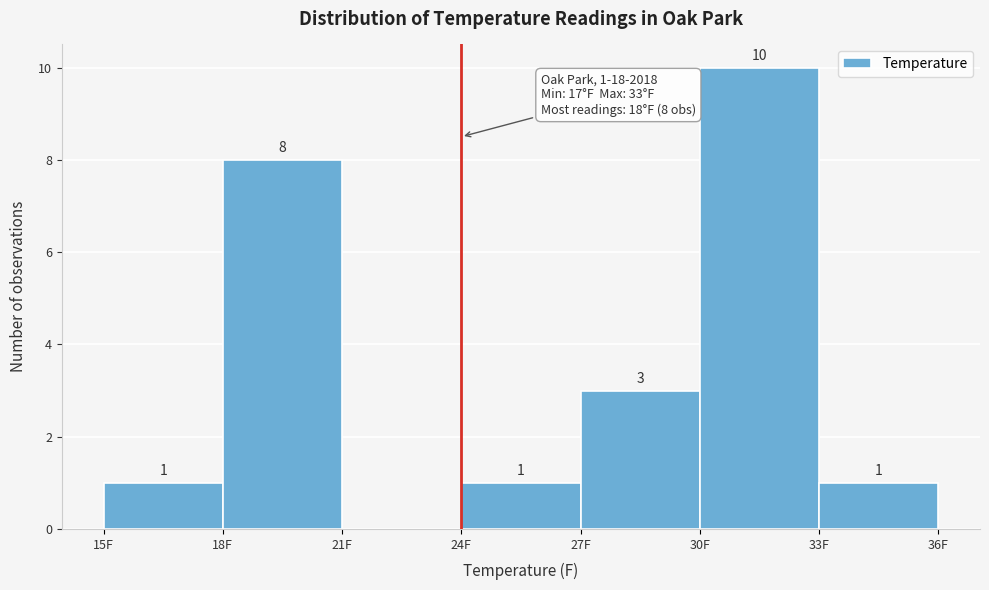

Over which range of the x-axis is the bar tallest?

30 to 33